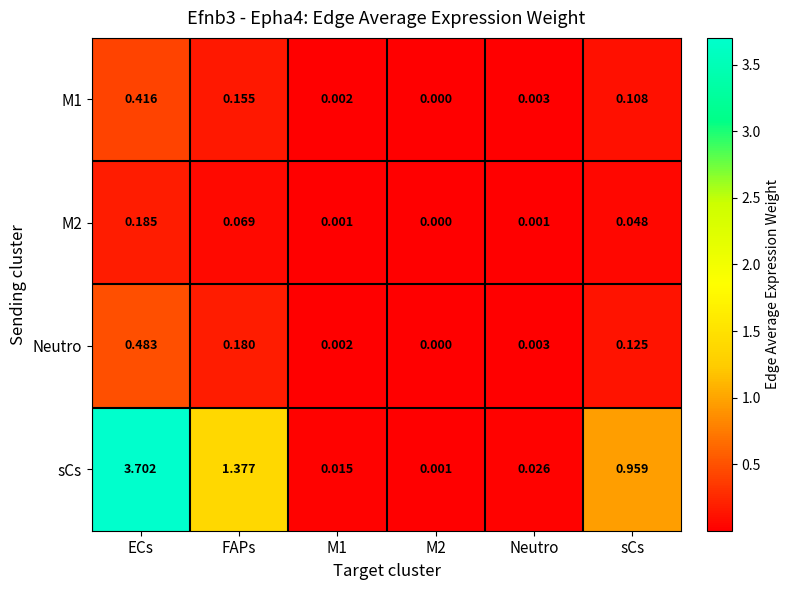

Between ECs and Neutro, which series saw the biggest shift?

sCs